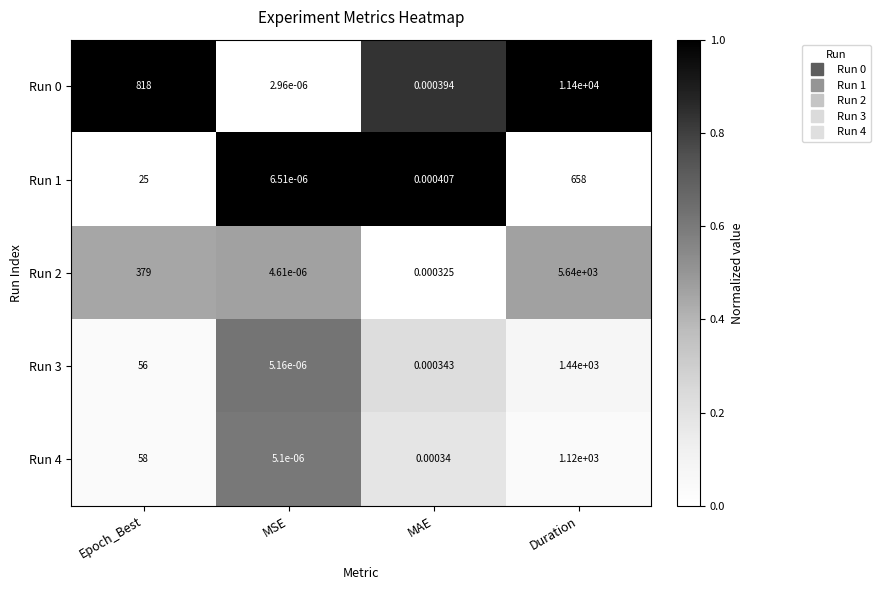

List the labels in order of Run 0 value, smallest first.

MSE, MAE, Epoch_Best, Duration